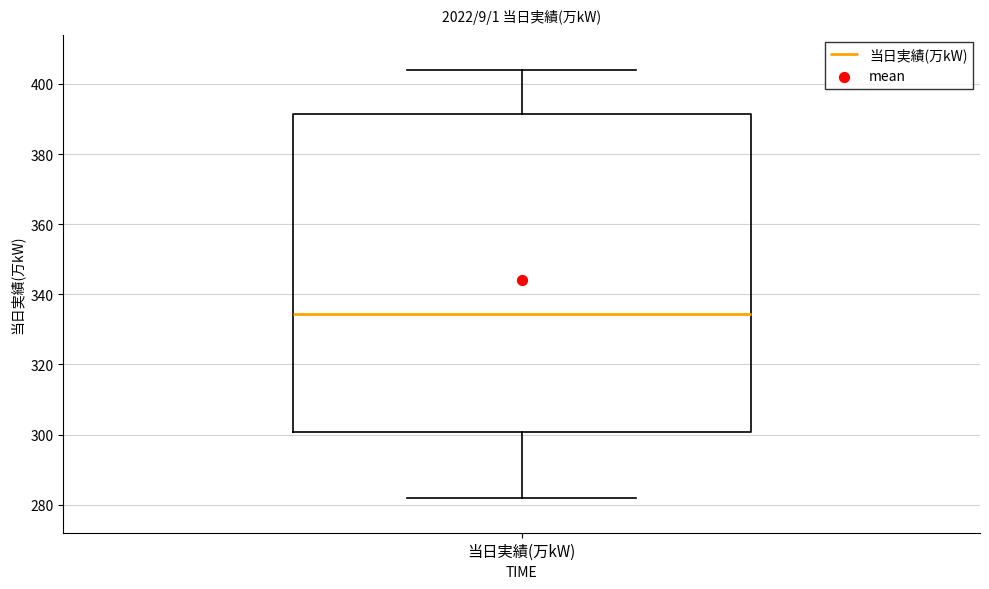

Transcribe this box plot: give where the median line is, the range the box spans, and where the two whiskers end, as read against the y-axis. The values are not printed on the chart, so give them approximately, as read against the axis.

median 334, box 300 to 392, whiskers 282 to 404